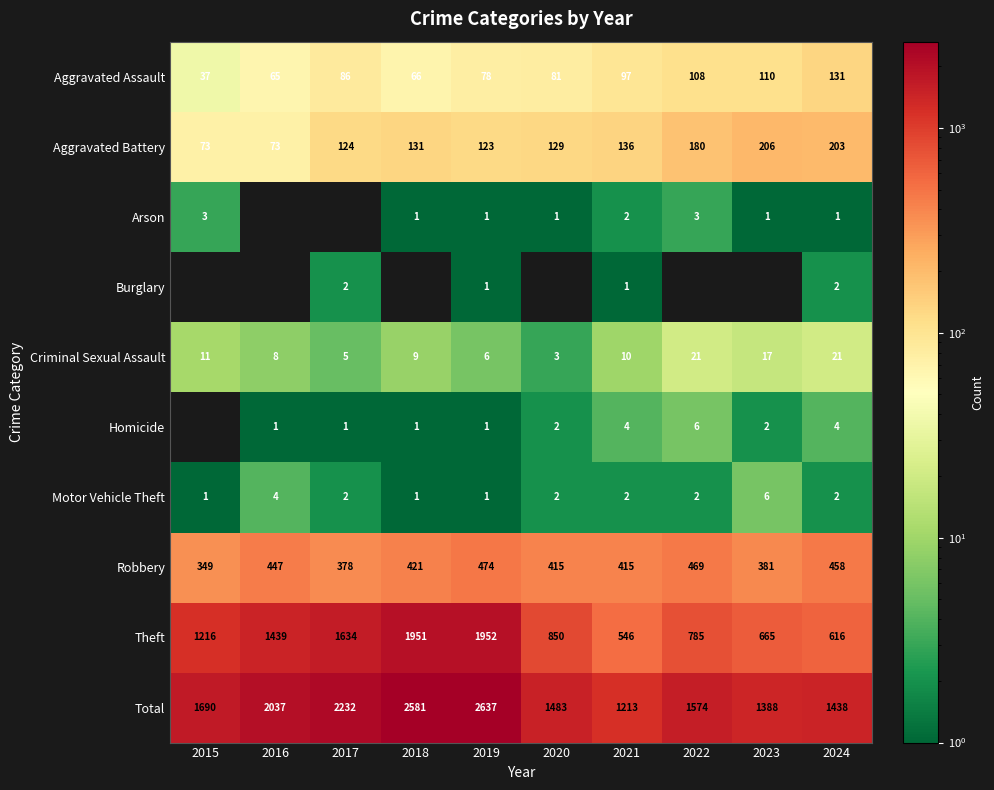

How many values in the Criminal Sexual Assault series are below 10?

5